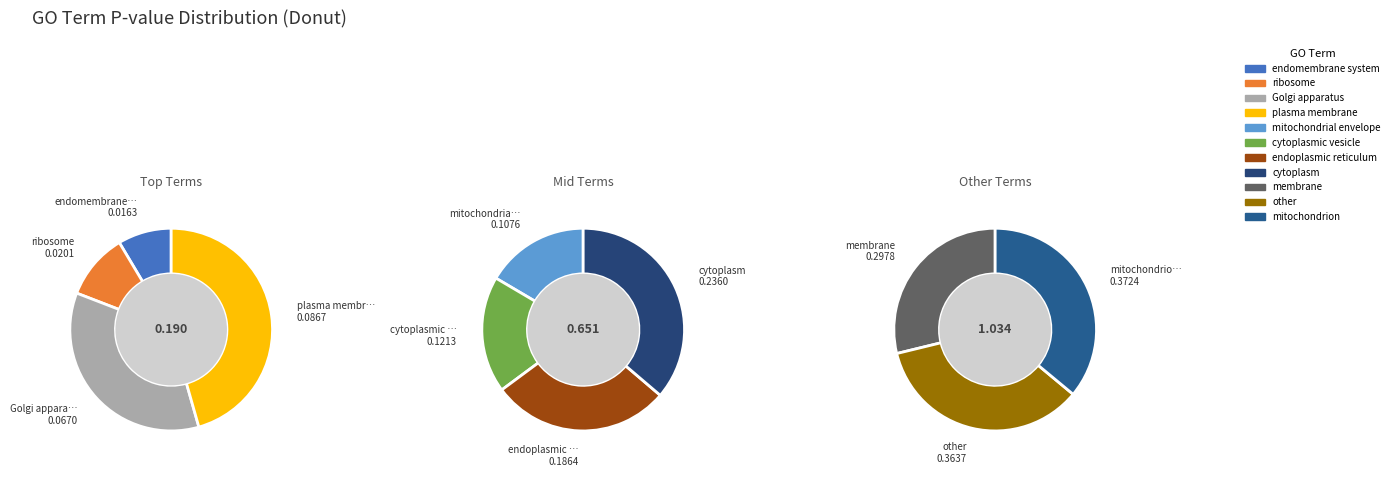

What is the largest slice in the pie chart?

mitochondrion